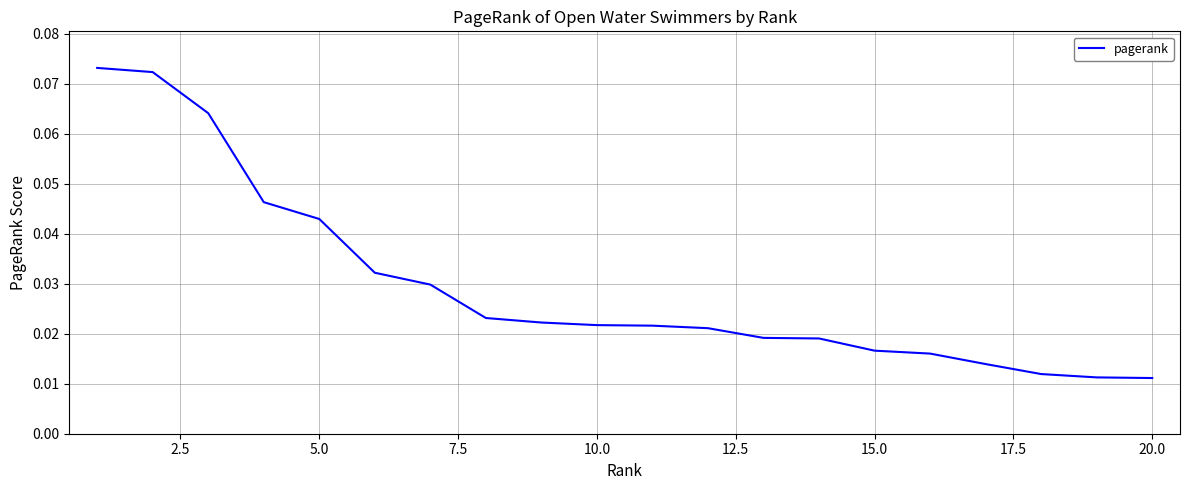

Does the chart have visible grid lines?

Yes